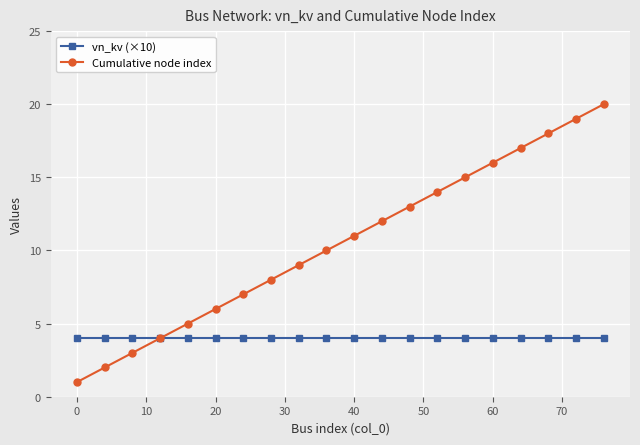

What is the highest value of the Cumulative node index series?

20